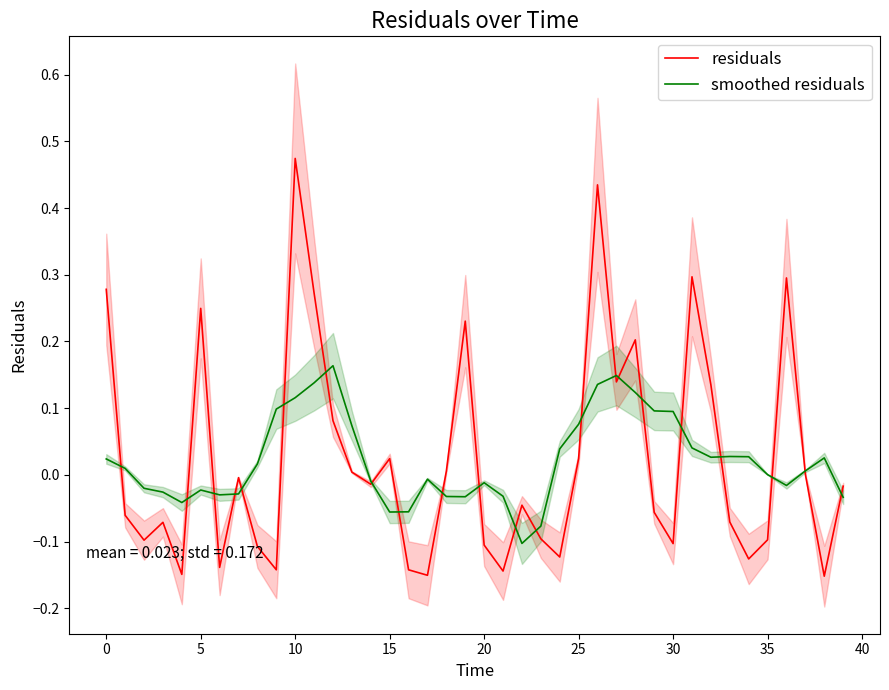

Which series has the largest total across all categories?

residuals